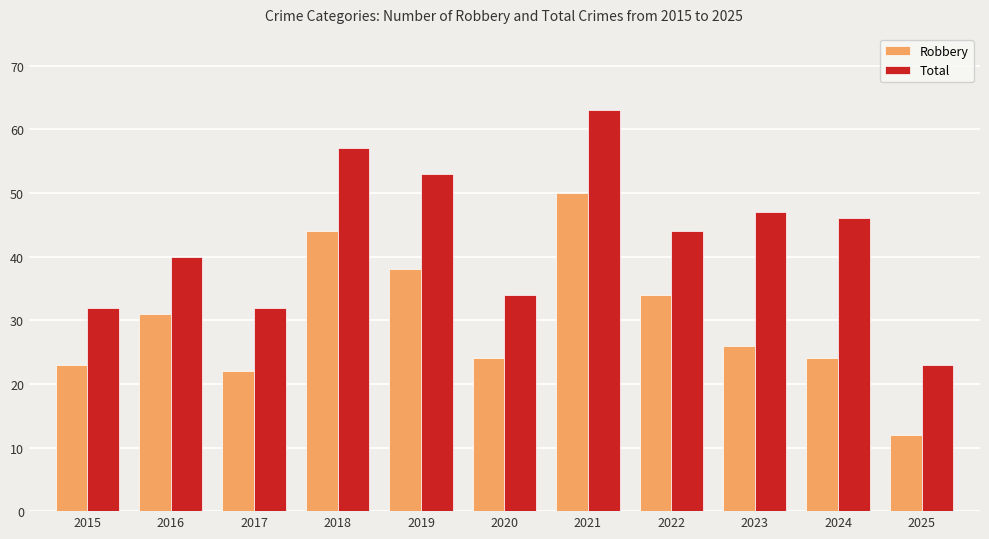

What is the value of the Total bar at the 10th from the left?

46